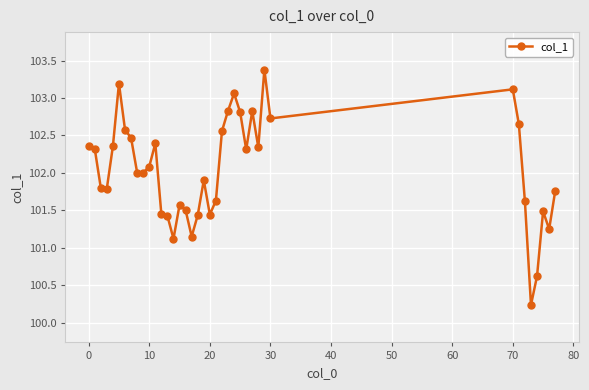

What is the difference between the second highest and minimum values?

3.0